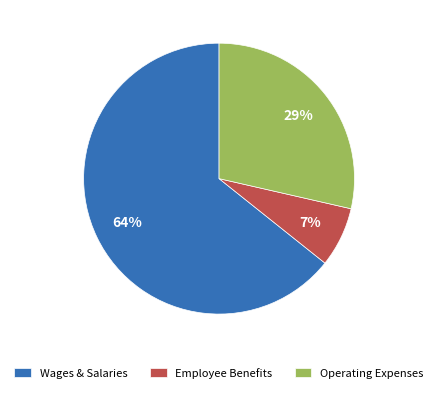

How many slices are in this pie chart?

3